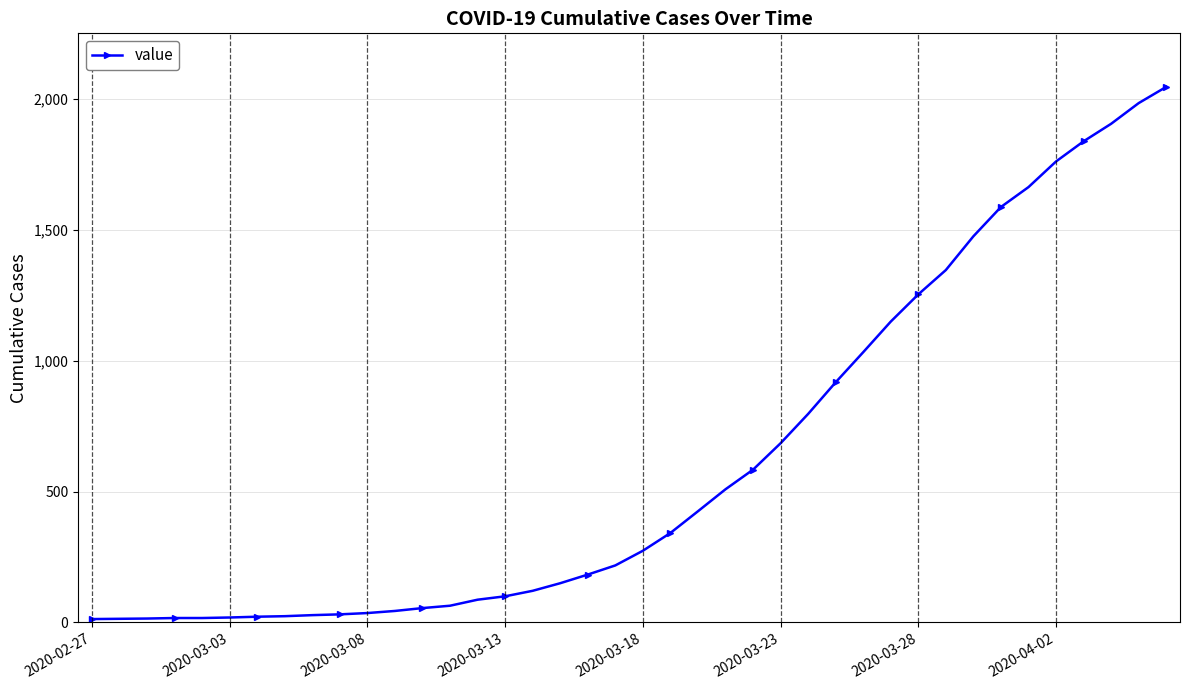

How many lines are shown in the chart?

1